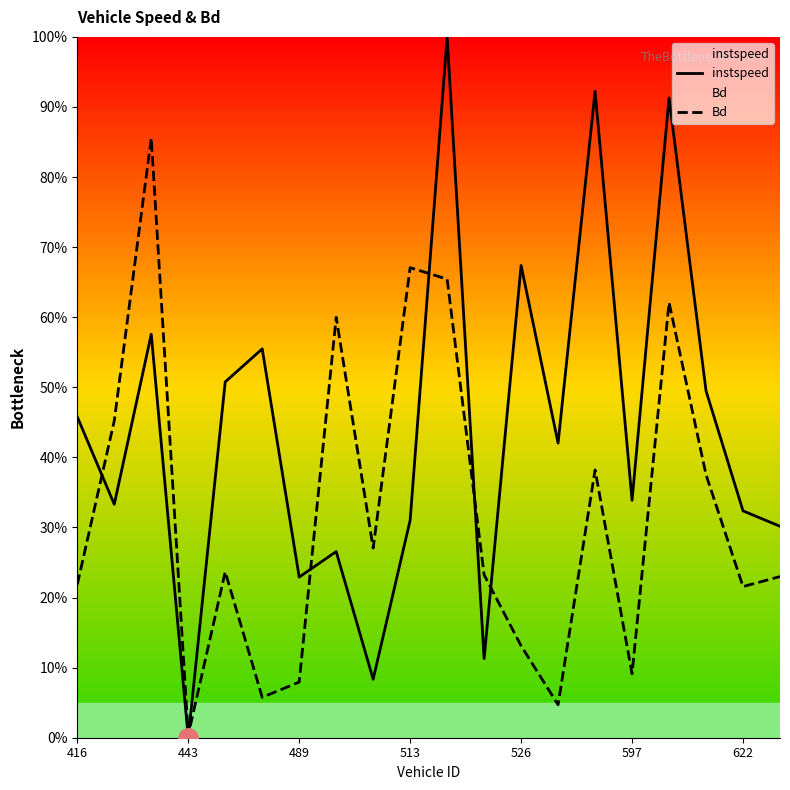

List the series in order of their overall mean, highest first.

instspeed, Bd